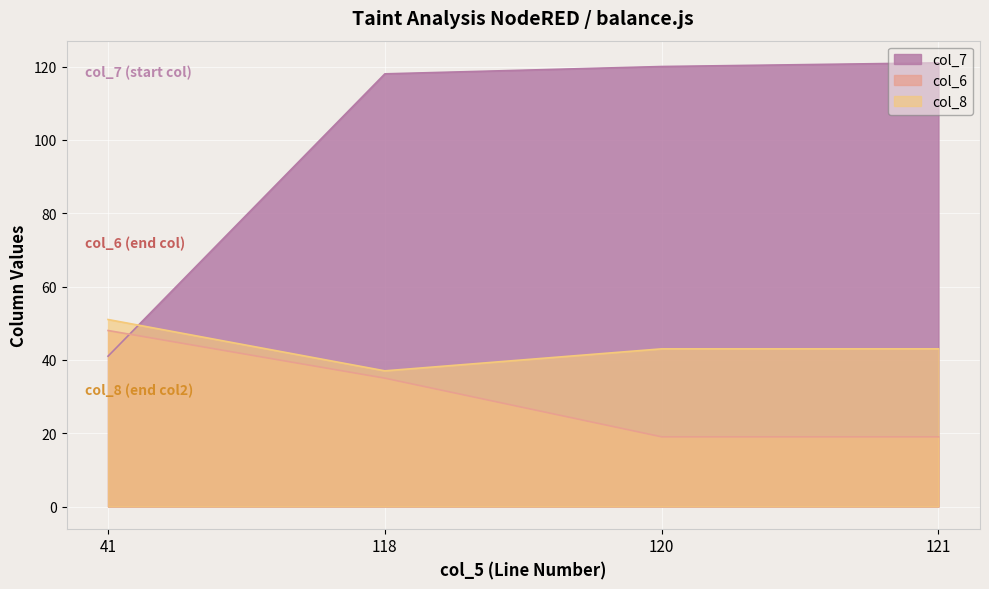

What is the maximum value shown in the chart?

121